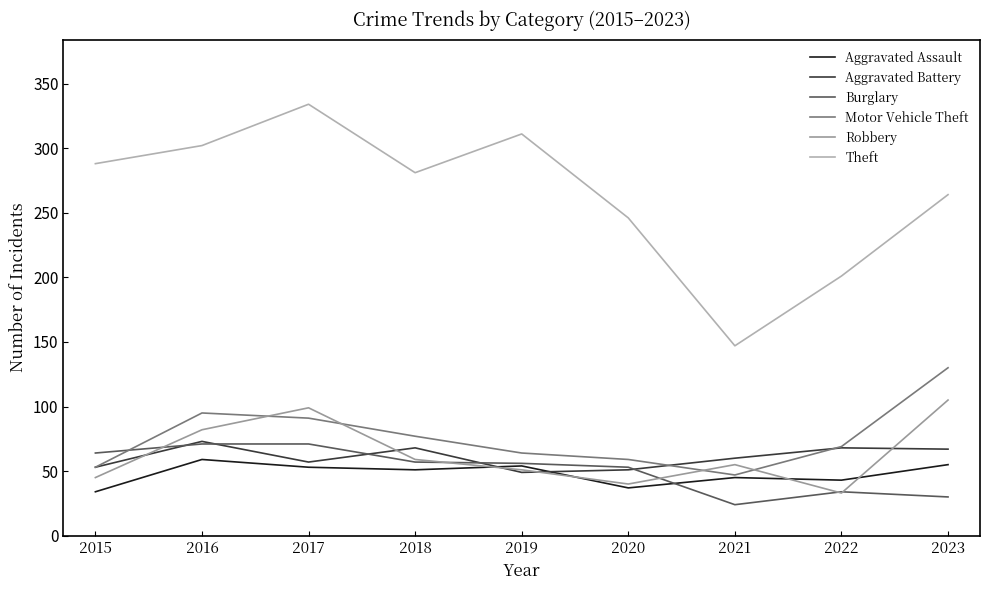

What is the spread (max minus min) of values at 2020?

209